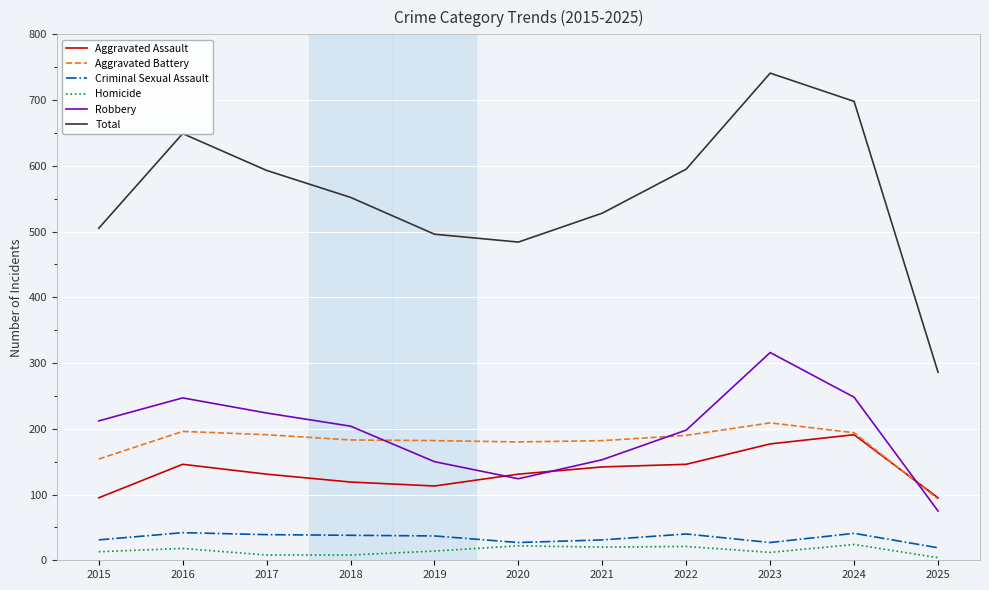

Read the Robbery value at 2021, to the nearest 10.

150